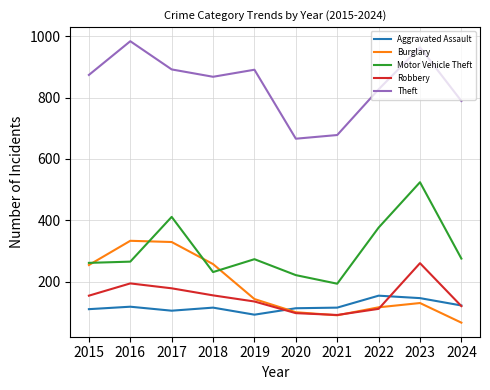

True or false: Motor Vehicle Theft and Theft intersect in this chart.

False